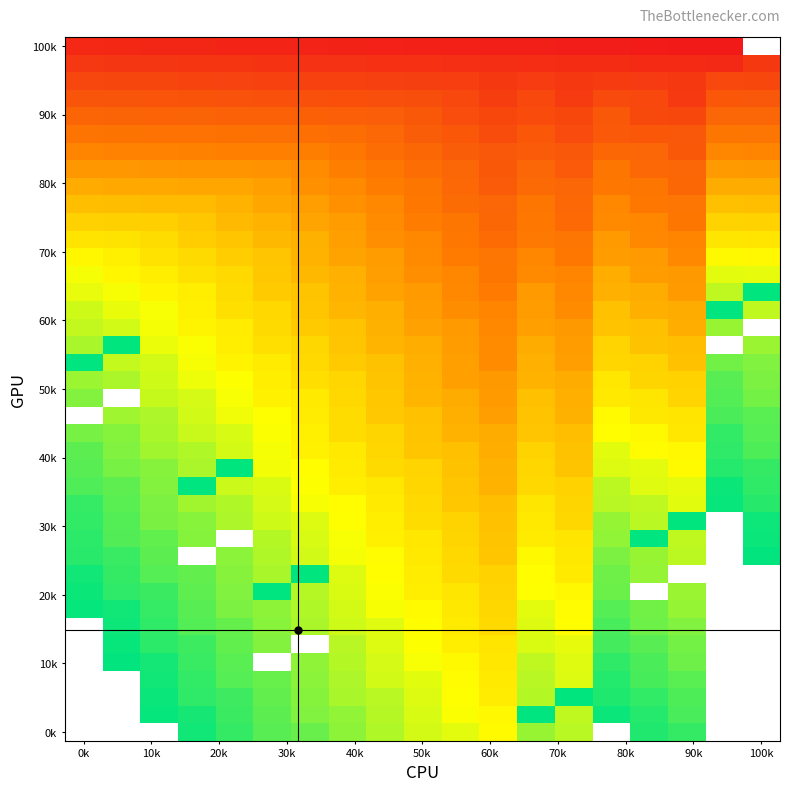

What is the smallest value displayed?

1.0